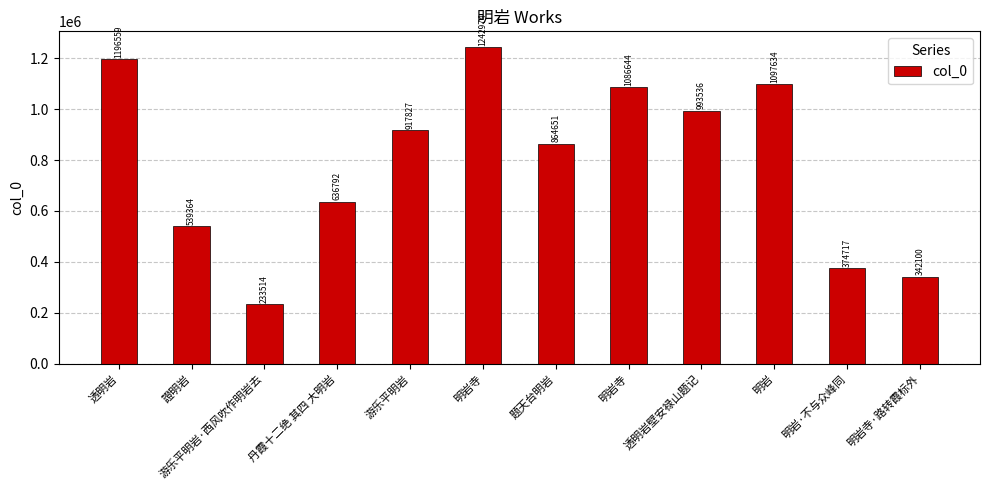

What is the approximate value at 透明岩, to the nearest 50?

1196550